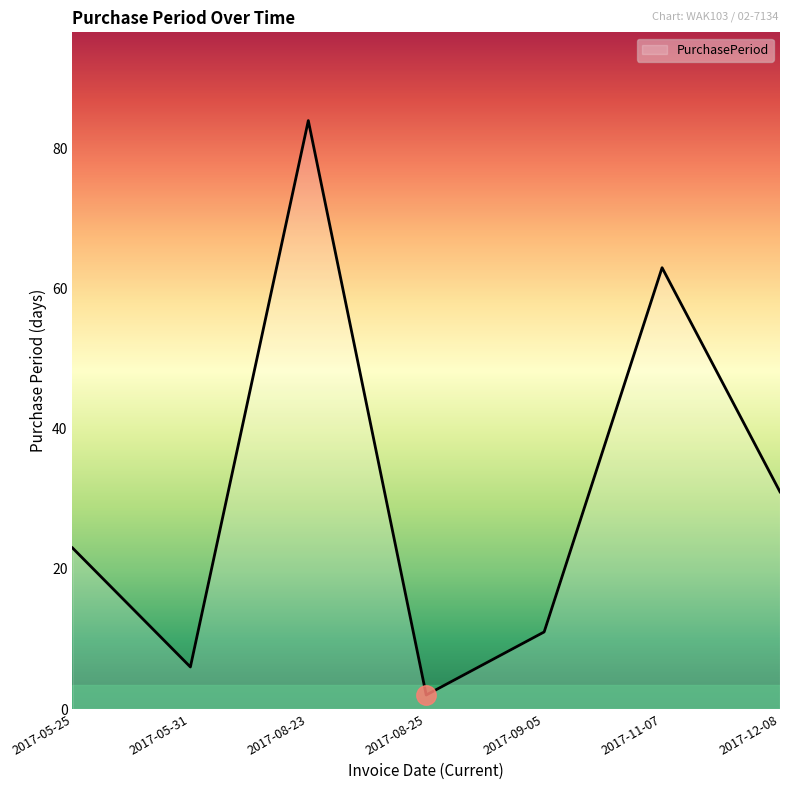

Reading left to right, extract all data points from this chart.

2017-05-25=23	2017-05-31=6	2017-08-23=84	2017-08-25=2	2017-09-05=11	2017-11-07=63	2017-12-08=31